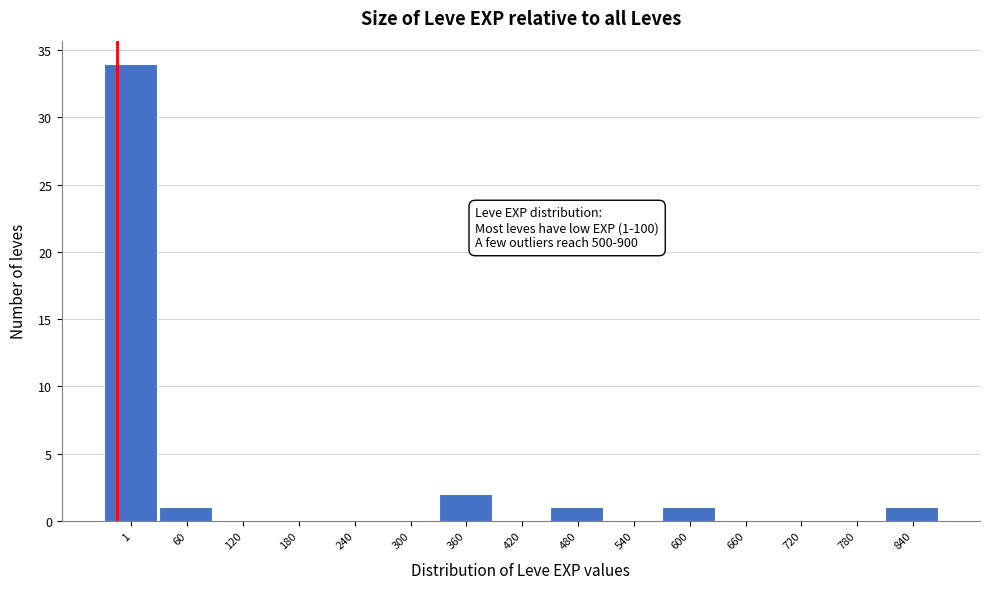

Reading left to right, list all the values displayed in this chart.

1=34	60=1	120=0	180=0	240=0	300=0	360=2	420=0	480=1	540=0	600=1	660=0	720=0	780=0	840=1